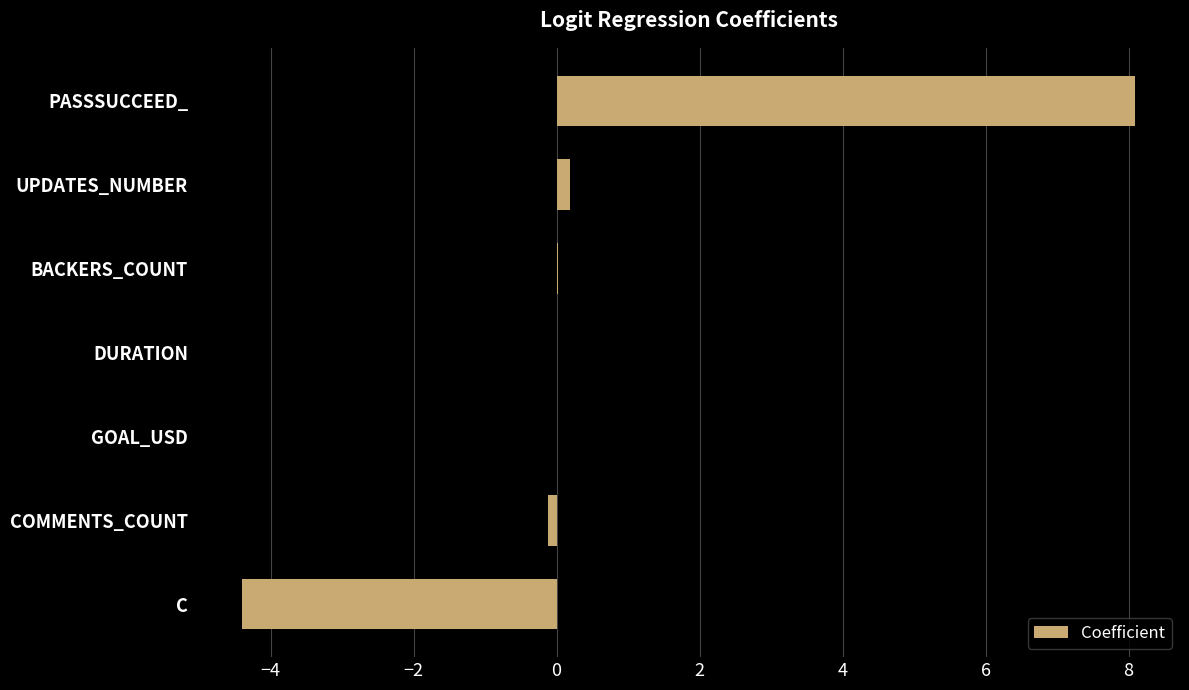

Which has a higher value, PASSSUCCEED_ or COMMENTS_COUNT?

PASSSUCCEED_